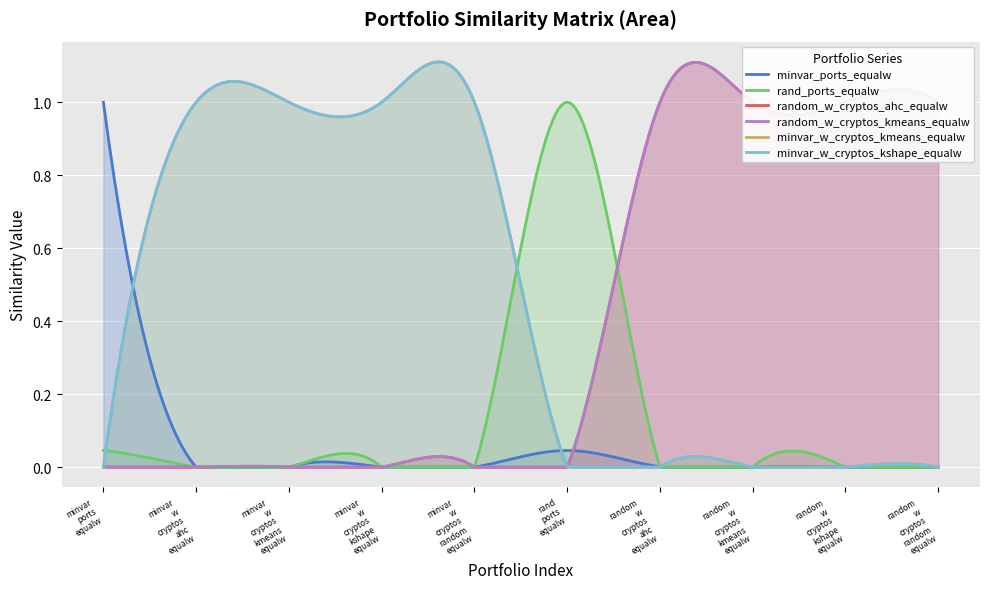

Which series has the largest total across all categories?

random_w_cryptos_ahc_equalw